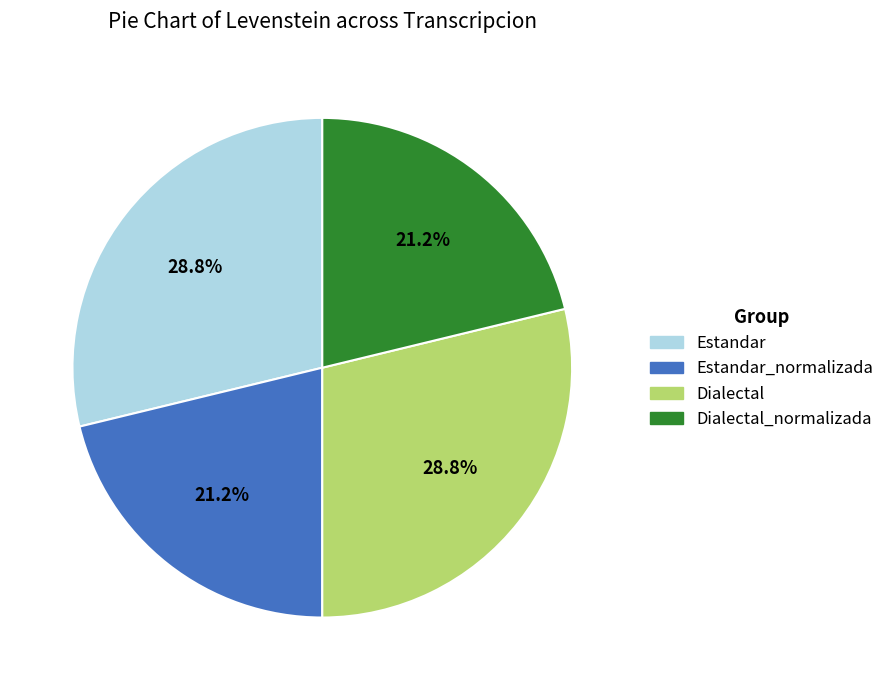

Does any single category account for the majority?

No